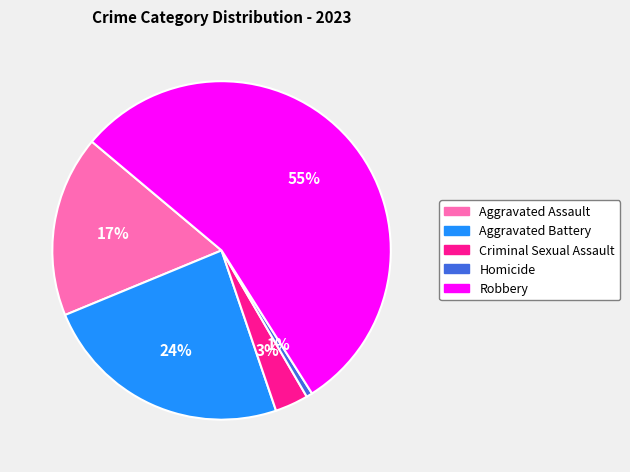

Does any single category account for the majority?

Yes